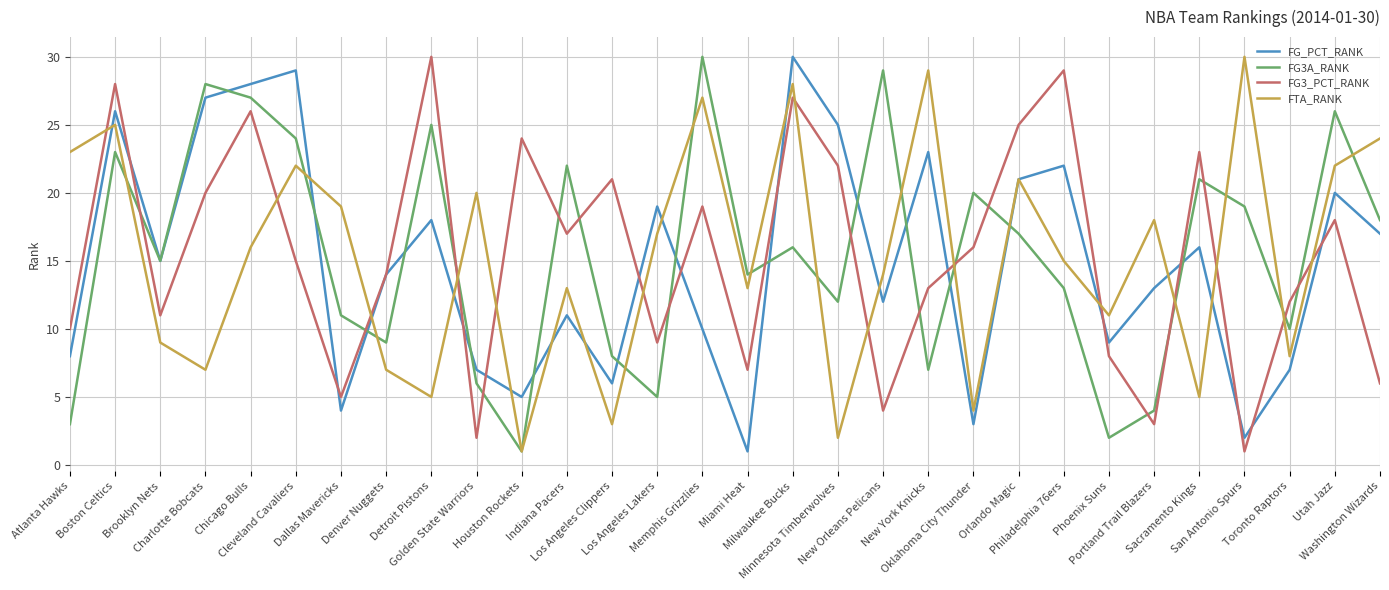

At how many categories does at least one series exceed 13?

28